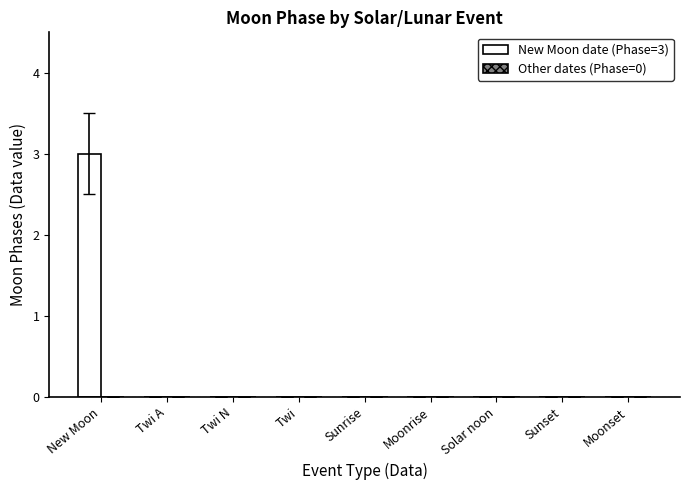

The chart shows a value of 0 at Sunrise. True or false?

True